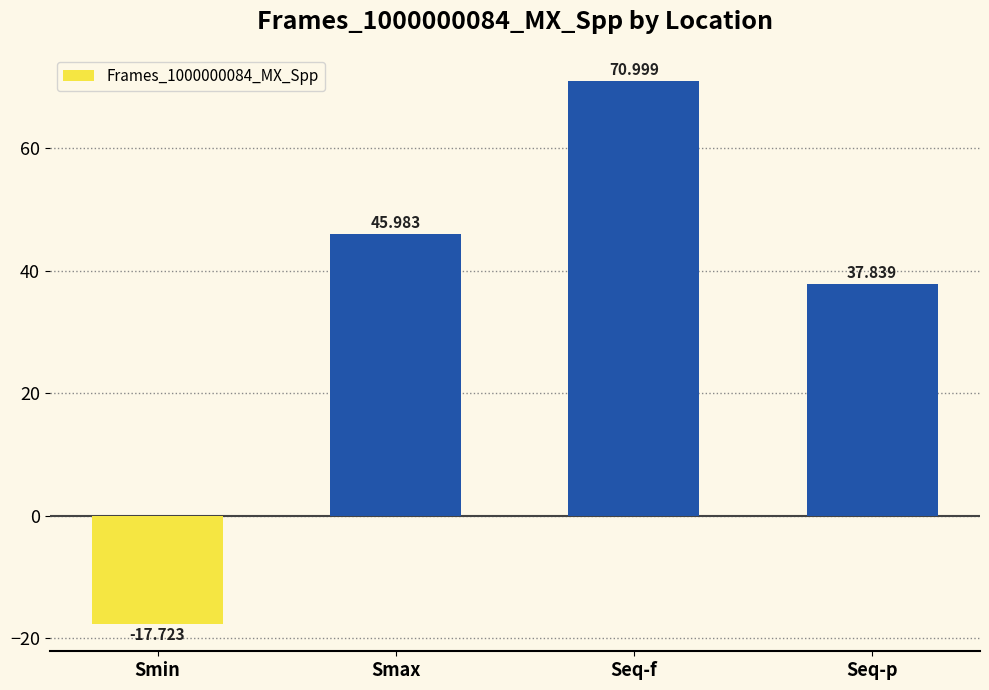

What is the sum of all values?

137.1